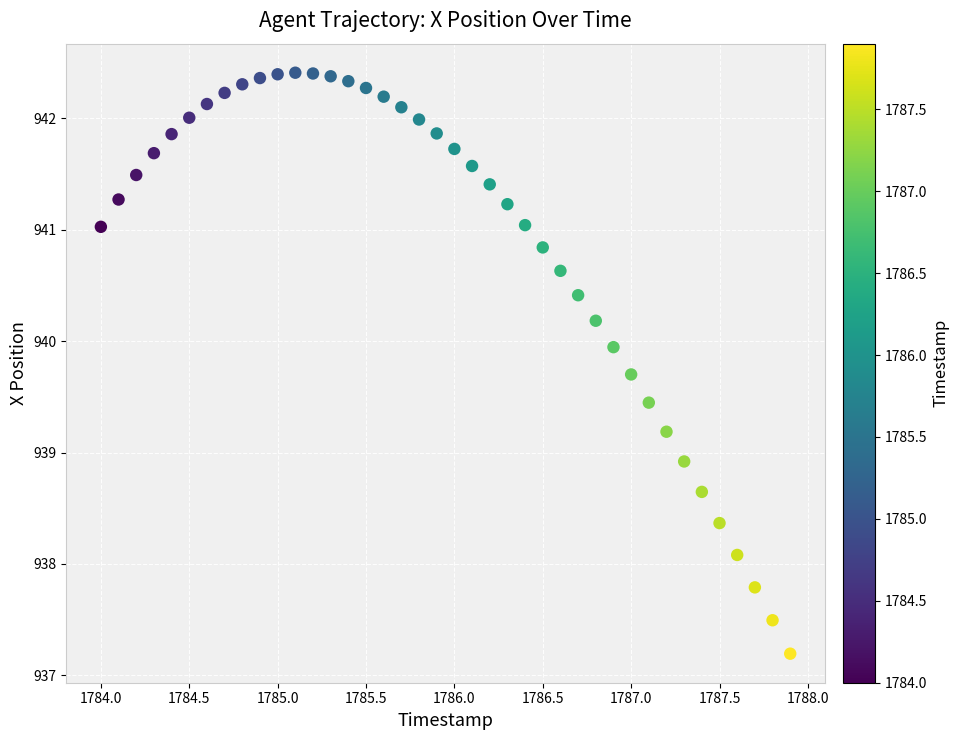

What Y value in the scatter plot is closest to 939?

938.9